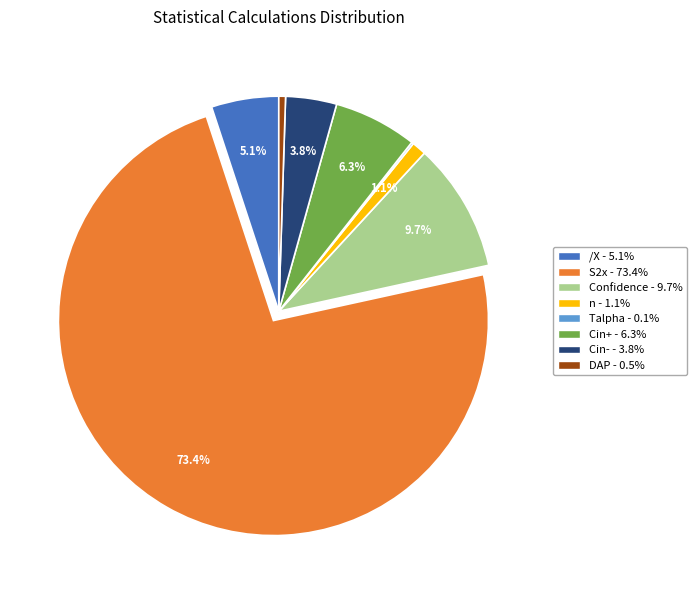

Is S2x - 73.4% the majority of the pie?

Yes